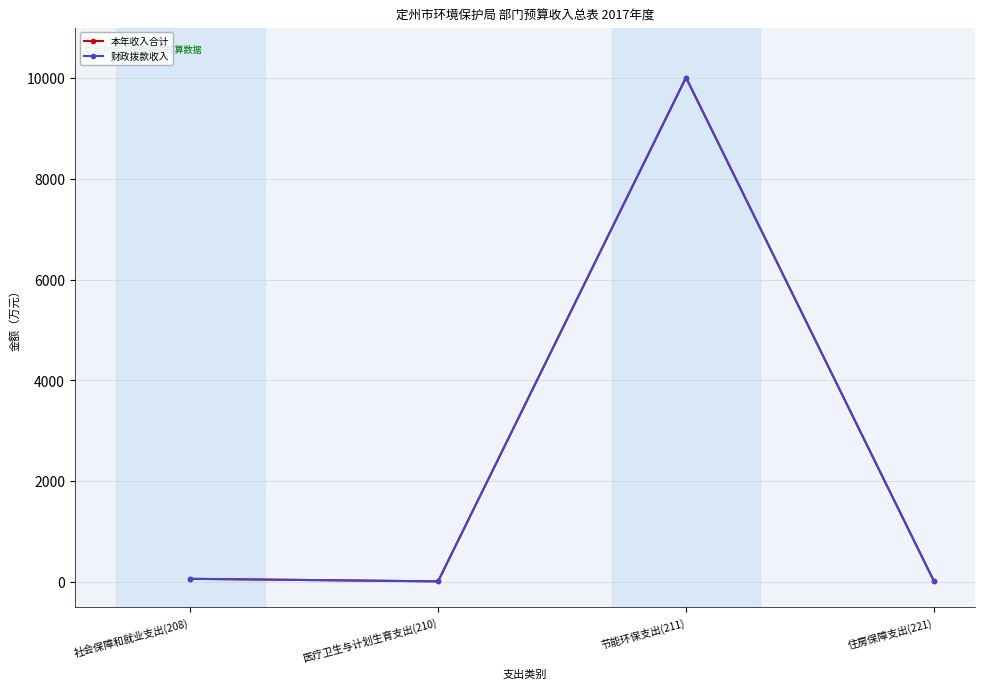

True or false: 本年收入合计 and 财政拨款收入 cross at least once.

False